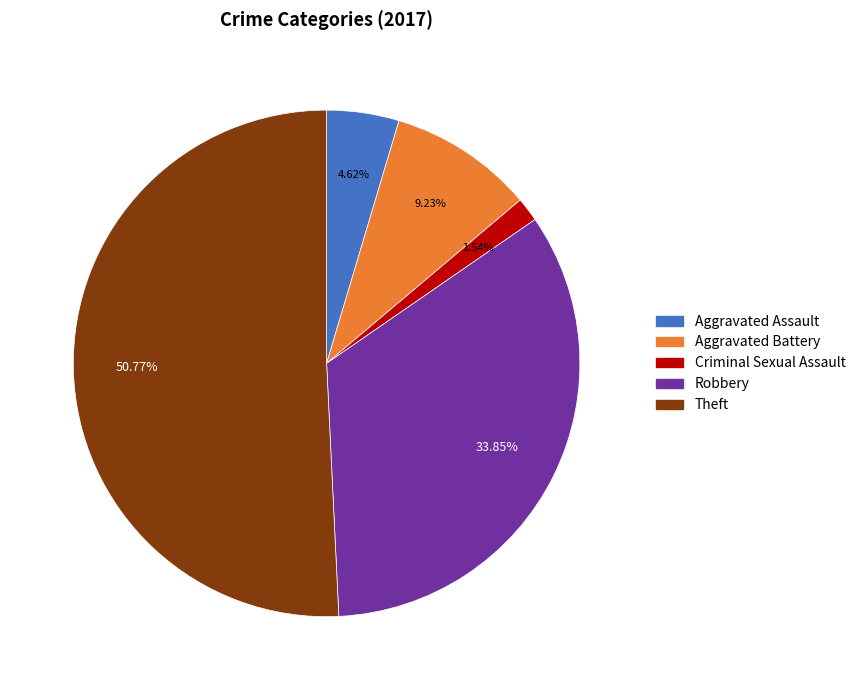

To the nearest percent, what portion does Aggravated Assault represent?

5%